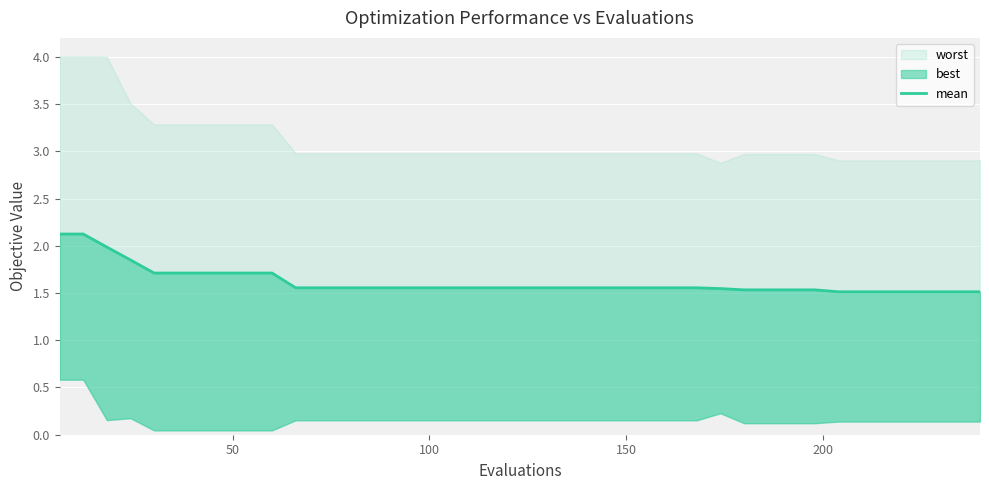

What is the difference between the maximum and second lowest values?

0.6